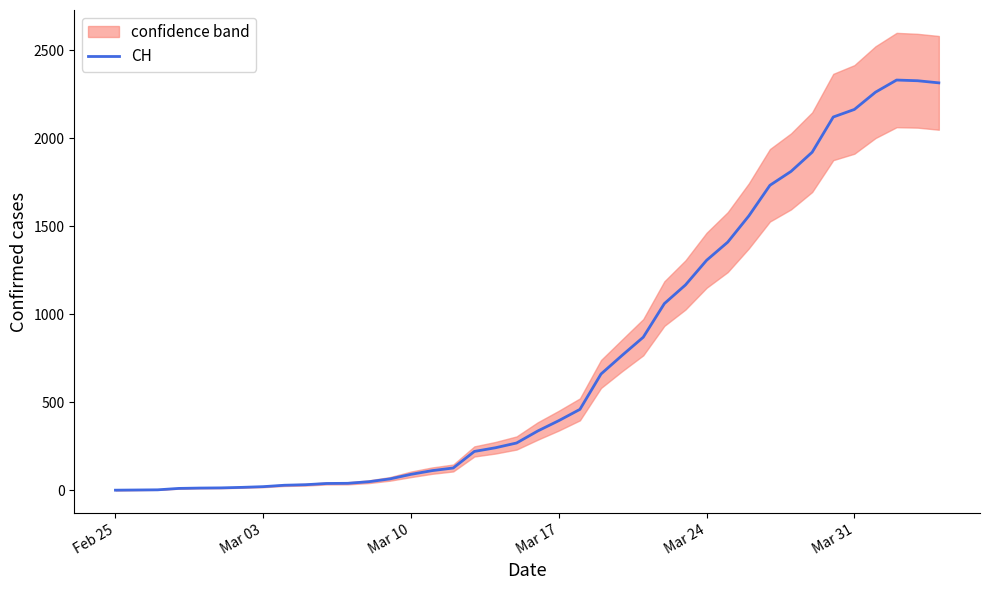

What is the maximum value for CH?

2330